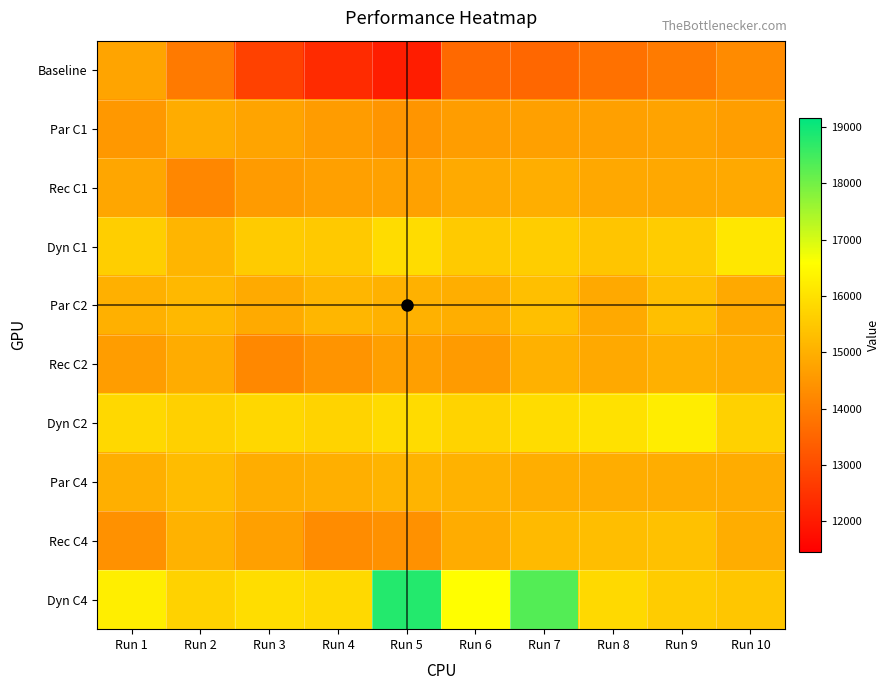

Reading right to left, what are all the values shown in this chart?

Baseline: Run 10=14264	Run 9=13946	Run 8=13746	Run 7=13538	Run 6=13589	Run 5=12061	Run 4=12337	Run 3=12773	Run 2=13940	Run 1=14776
Par C1: Run 10=14663	Run 9=14742	Run 8=14699	Run 7=14679	Run 6=14633	Run 5=14476	Run 4=14616	Run 3=14775	Run 2=14931	Run 1=14534
Rec C1: Run 10=14873	Run 9=14850	Run 8=14847	Run 7=14970	Run 6=14892	Run 5=14711	Run 4=14685	Run 3=14603	Run 2=14192	Run 1=14816
Dyn C1: Run 10=16112	Run 9=15575	Run 8=15437	Run 7=15596	Run 6=15543	Run 5=15885	Run 4=15521	Run 3=15565	Run 2=15130	Run 1=15625
Par C2: Run 10=14881	Run 9=15314	Run 8=14885	Run 7=15320	Run 6=14979	Run 5=15029	Run 4=15133	Run 3=14904	Run 2=15173	Run 1=15013
Rec C2: Run 10=14933	Run 9=15016	Run 8=14887	Run 7=15039	Run 6=14594	Run 5=14676	Run 4=14464	Run 3=14206	Run 2=14928	Run 1=14641
Dyn C2: Run 10=15674	Run 9=16242	Run 8=15992	Run 7=15899	Run 6=15708	Run 5=15878	Run 4=15728	Run 3=15804	Run 2=15647	Run 1=15819
Par C4: Run 10=14941	Run 9=14956	Run 8=14950	Run 7=14979	Run 6=15052	Run 5=15086	Run 4=14980	Run 3=14958	Run 2=15263	Run 1=14987
Rec C4: Run 10=14962	Run 9=15358	Run 8=15291	Run 7=15208	Run 6=14921	Run 5=14386	Run 4=14299	Run 3=14705	Run 2=15069	Run 1=14380
Dyn C4: Run 10=15460	Run 9=15579	Run 8=15839	Run 7=18308	Run 6=16579	Run 5=18788	Run 4=15847	Run 3=15913	Run 2=15689	Run 1=16266